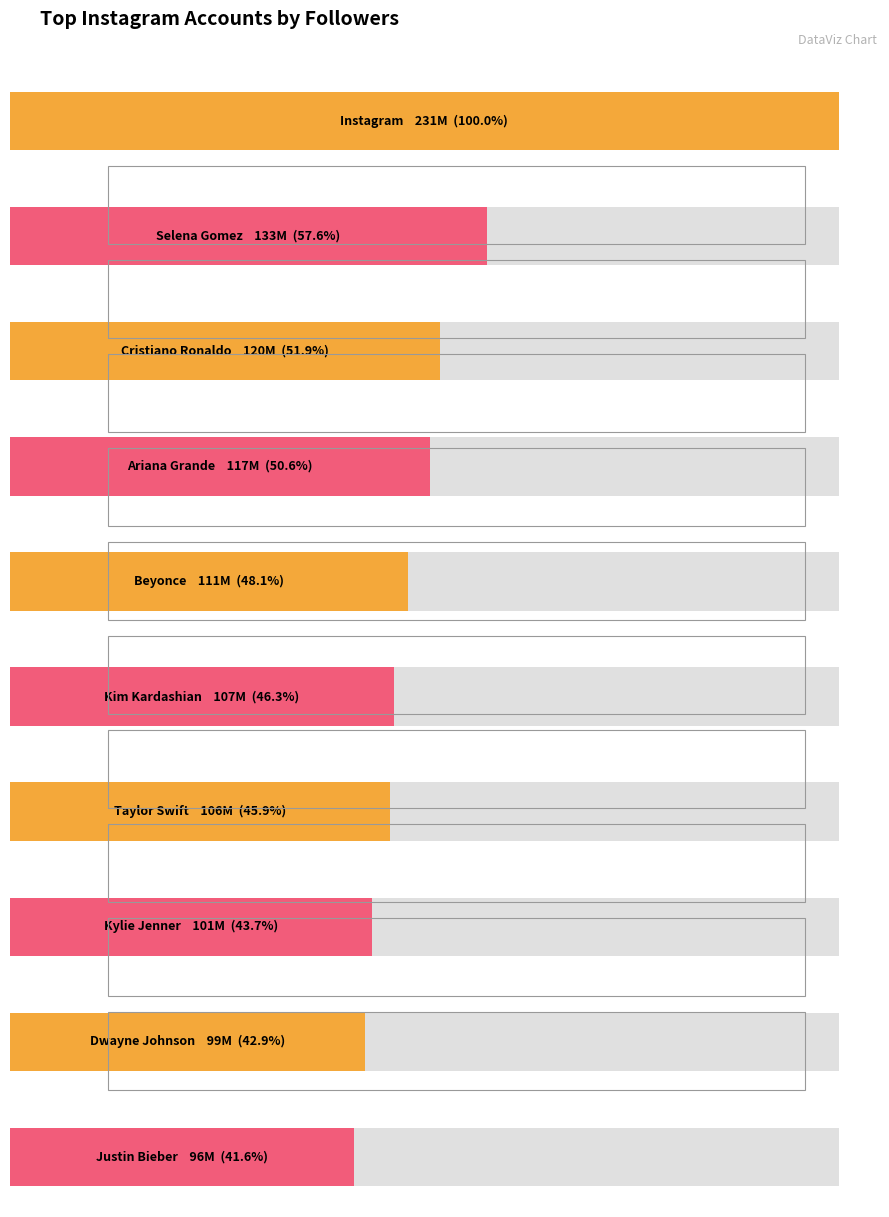

What is the difference between the maximum and minimum values?

135